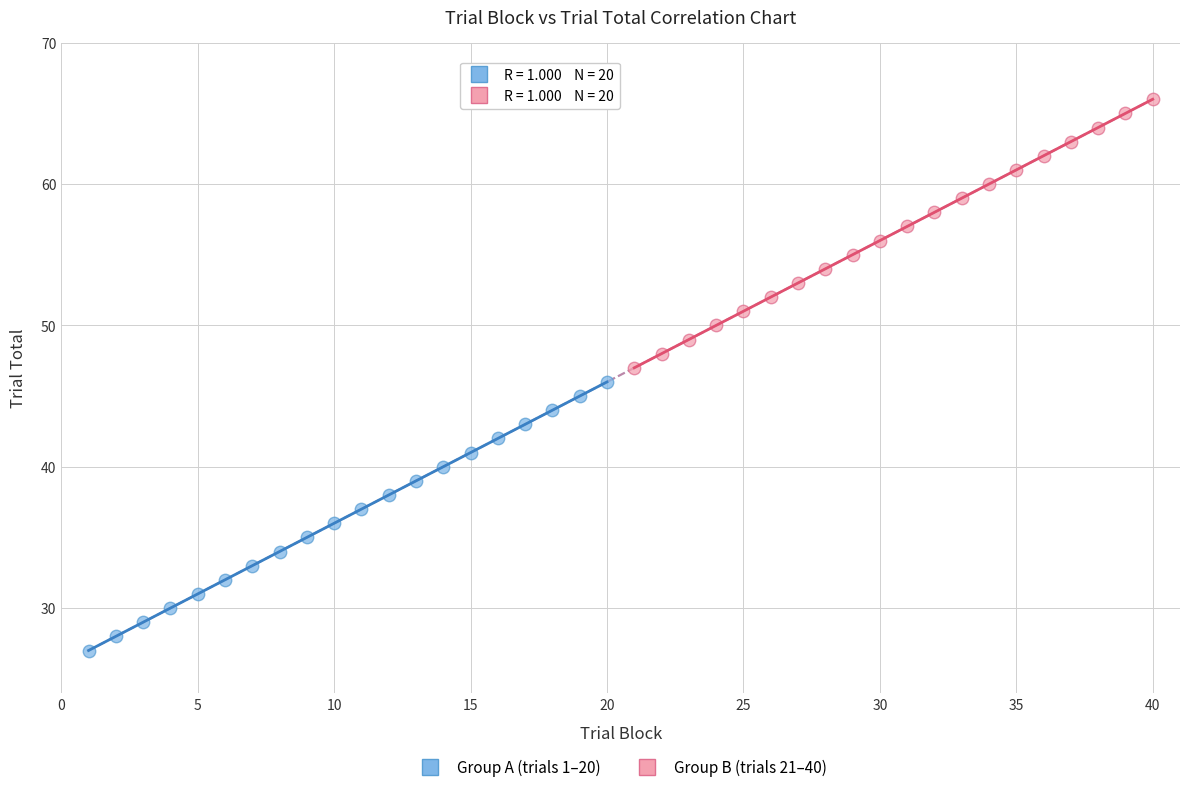

Which series reaches the maximum Y coordinate?

Group B (trials 21–40)